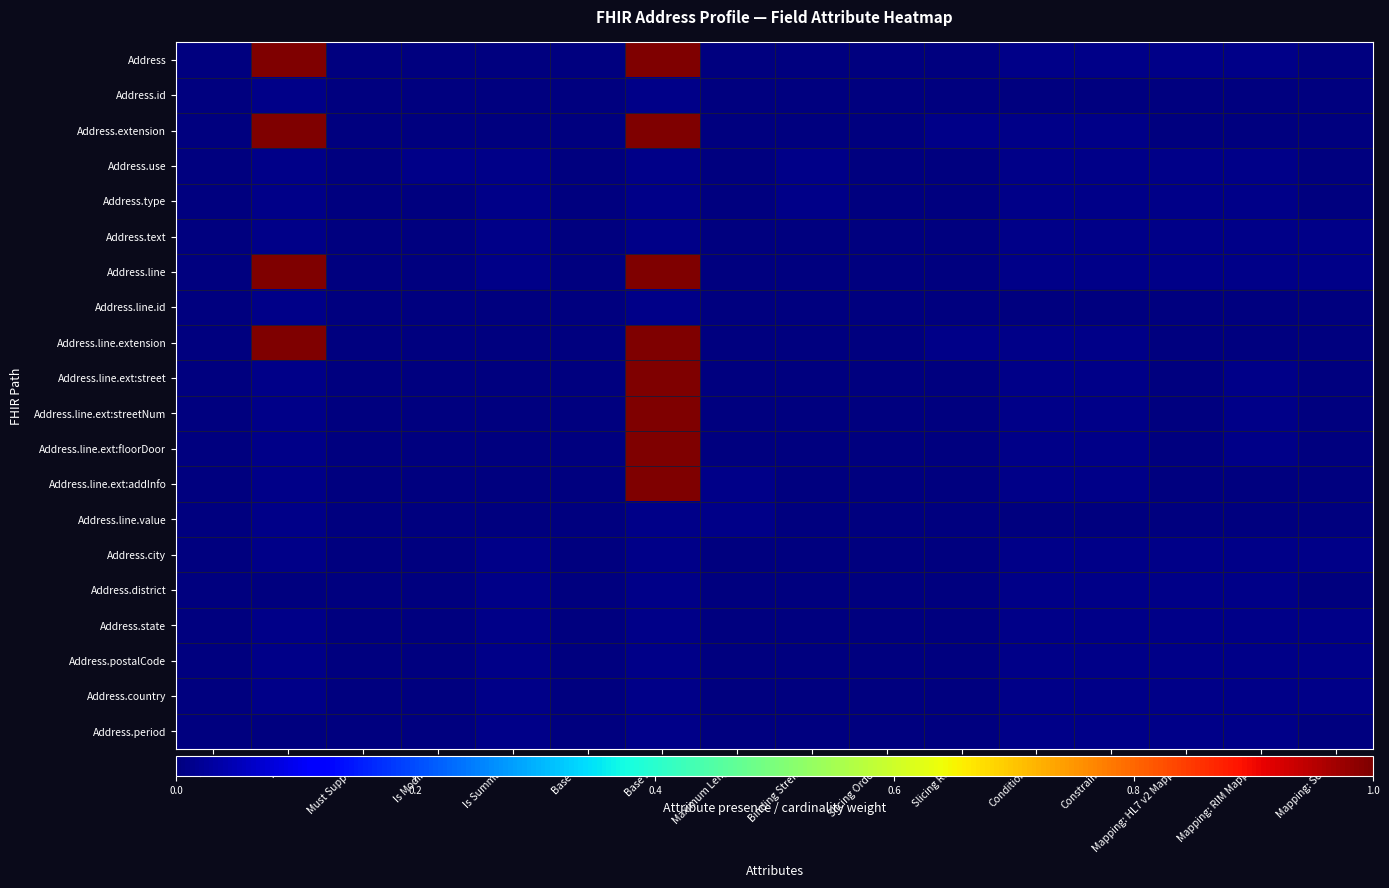

How many series are shown in this chart?

20